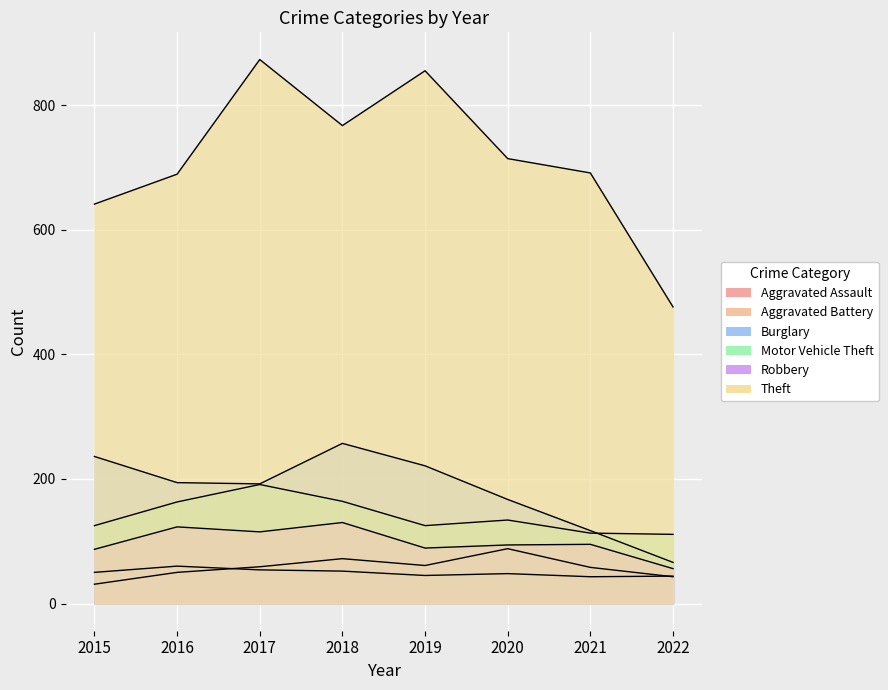

Which has a higher value, 2021 or 2022?

2021